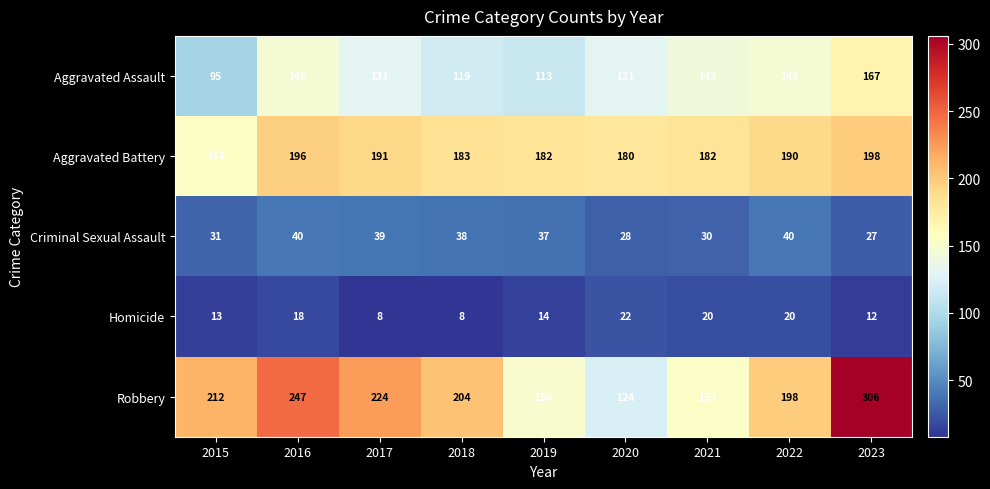

What is the difference between the maximum and minimum values in the Aggravated Battery series?

44